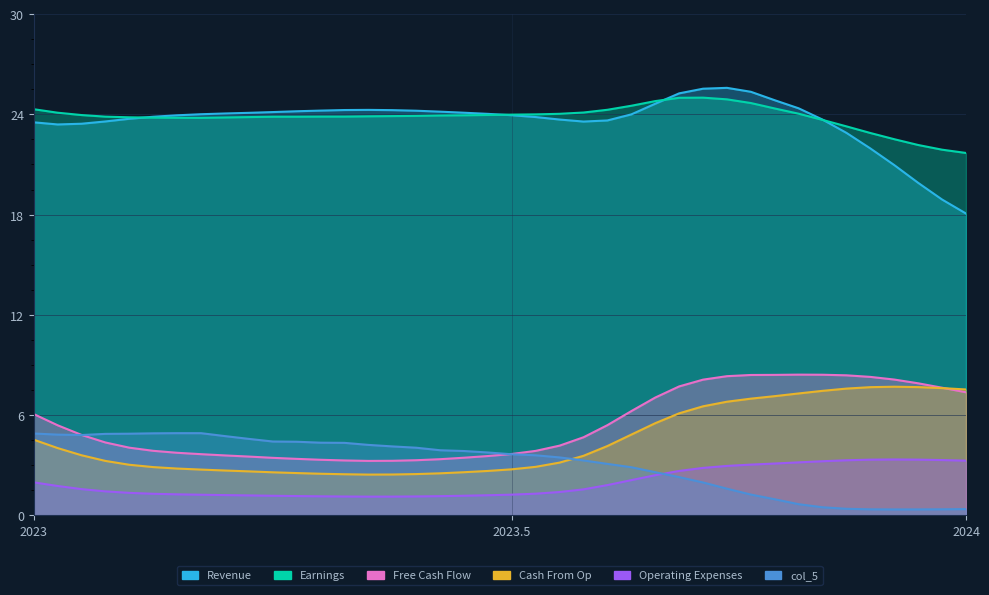

True or false: Revenue and Free Cash Flow cross at least once.

False